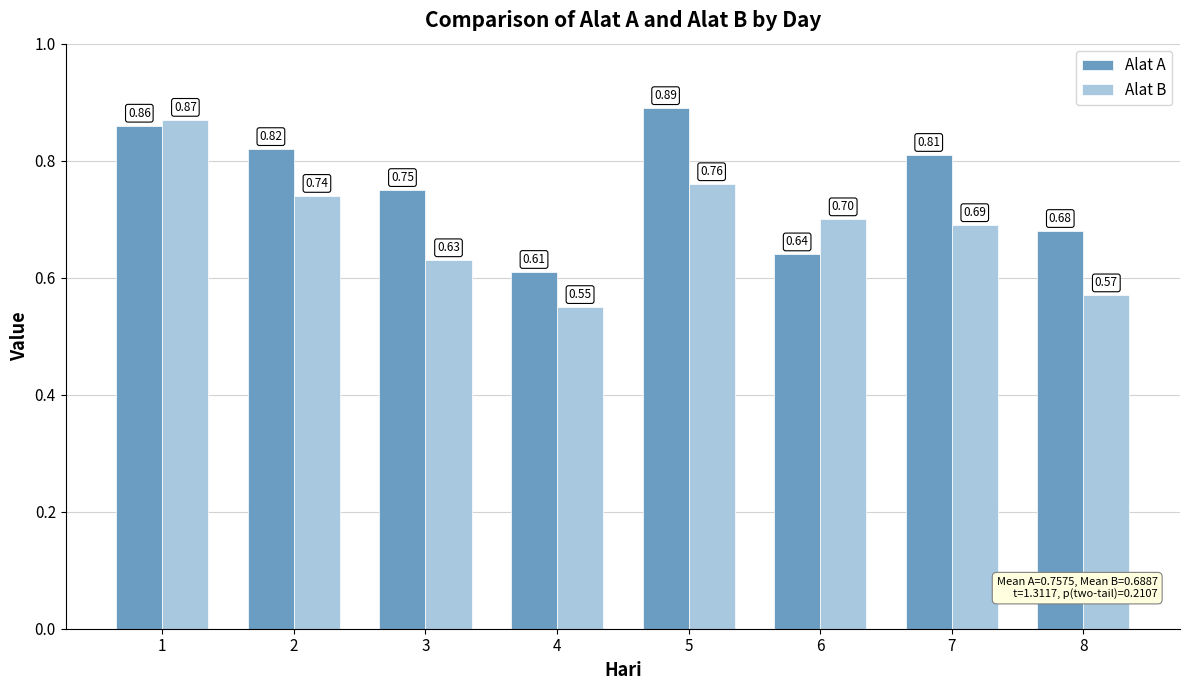

Which series has the largest range (max minus min)?

Alat B